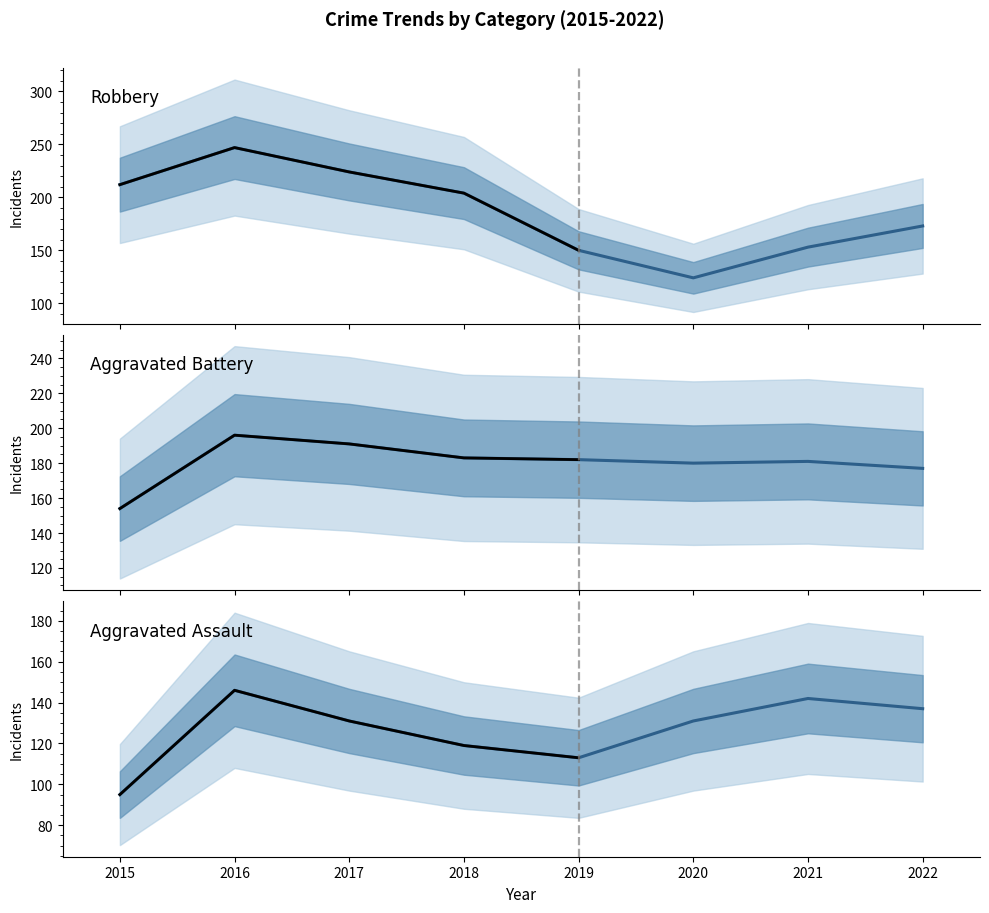

Does the chart have visible grid lines?

No